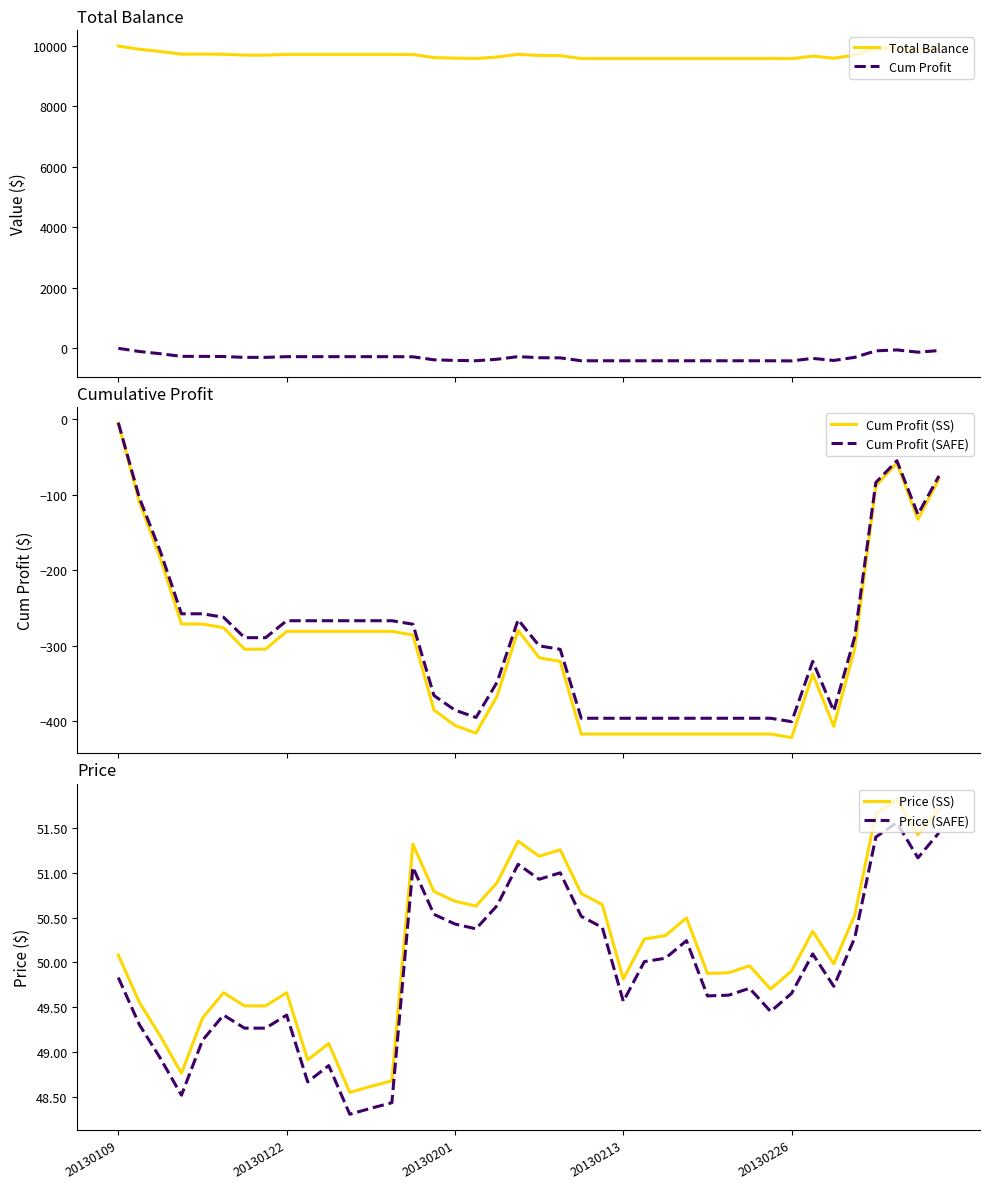

What is the difference between the Cum Profit (SAFE) values at 20 and 18?

48.2